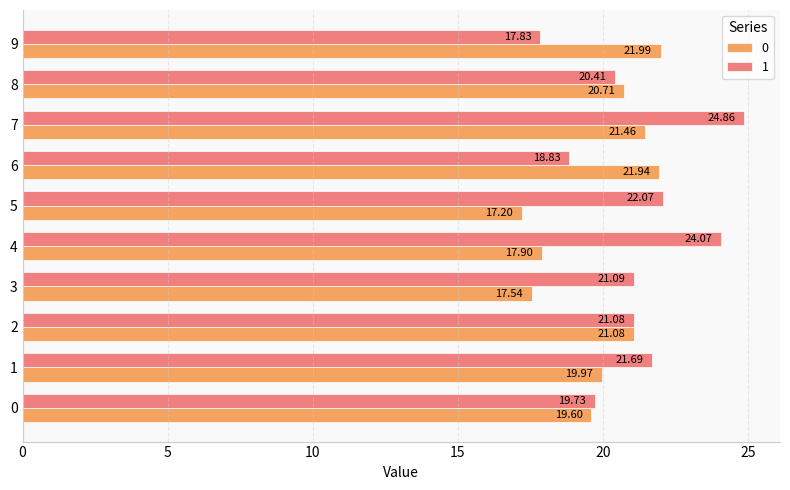

What is the spread (max minus min) of values at 6?

3.1